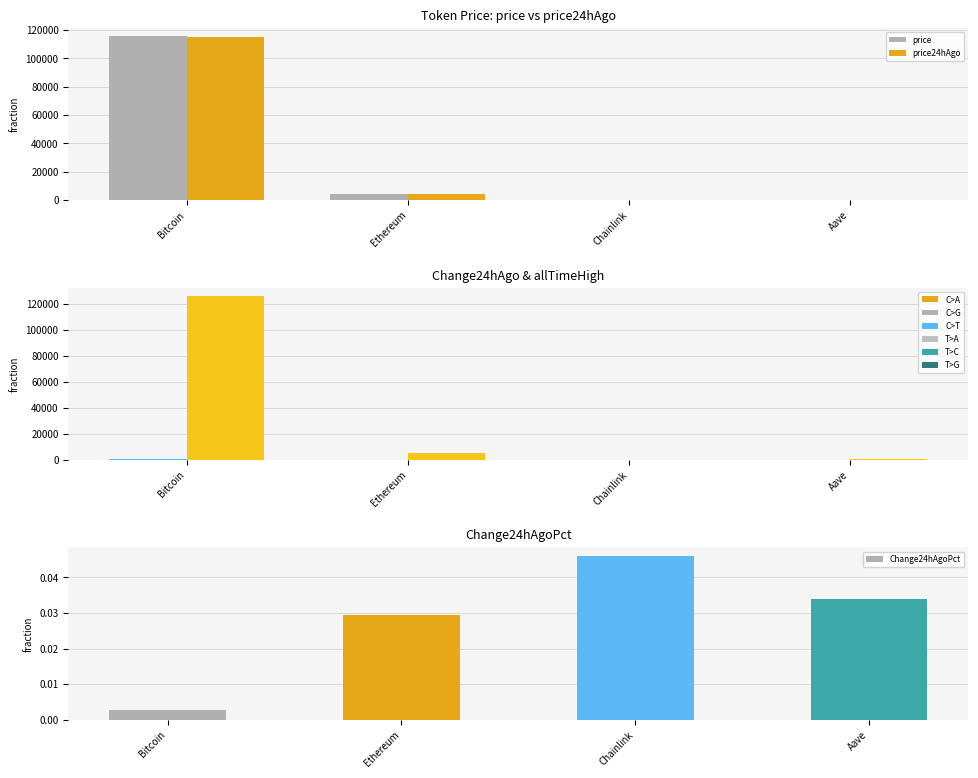

What is the label of the 4th bar from the left?

Aave